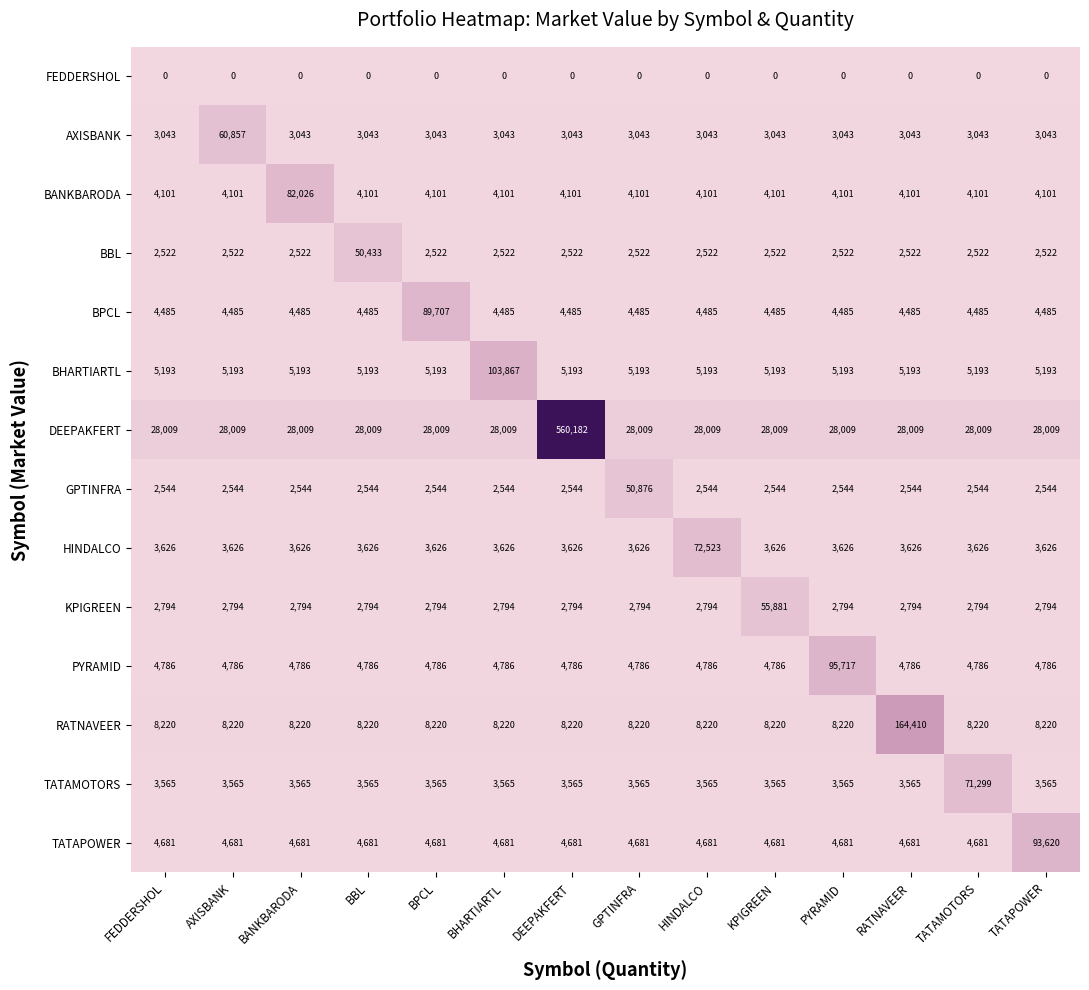

What is the maximum value for TATAPOWER?

93620